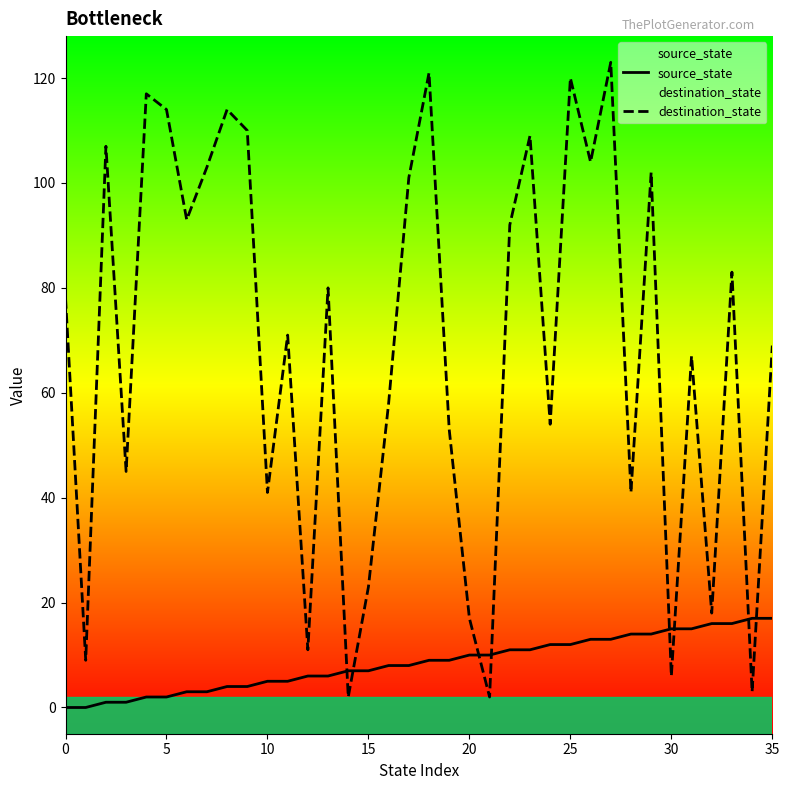

True or false: destination_state has a value of 69 at 35.

True